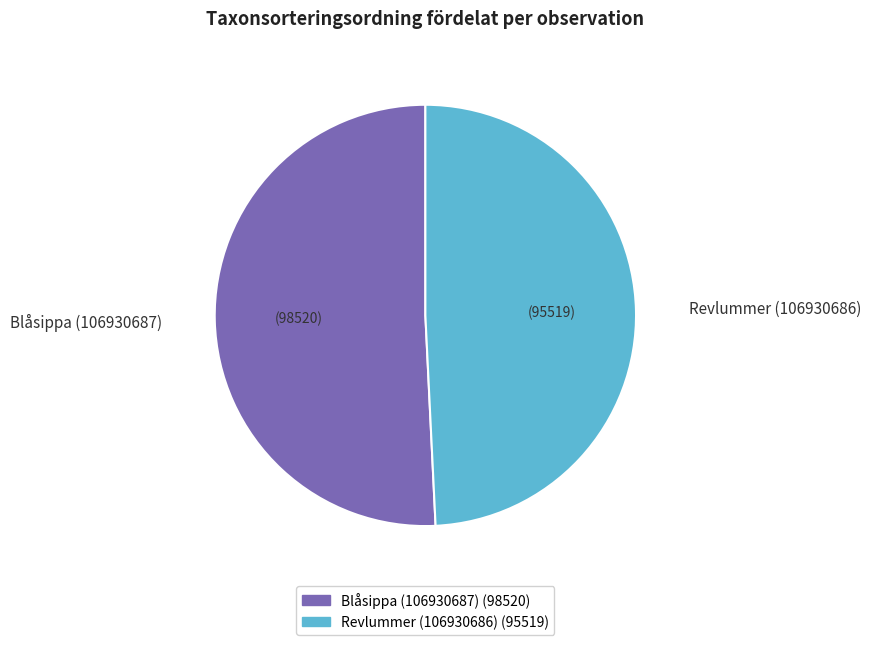

Which has a higher value, Blåsippa (106930687) or Revlummer (106930686)?

Blåsippa (106930687)